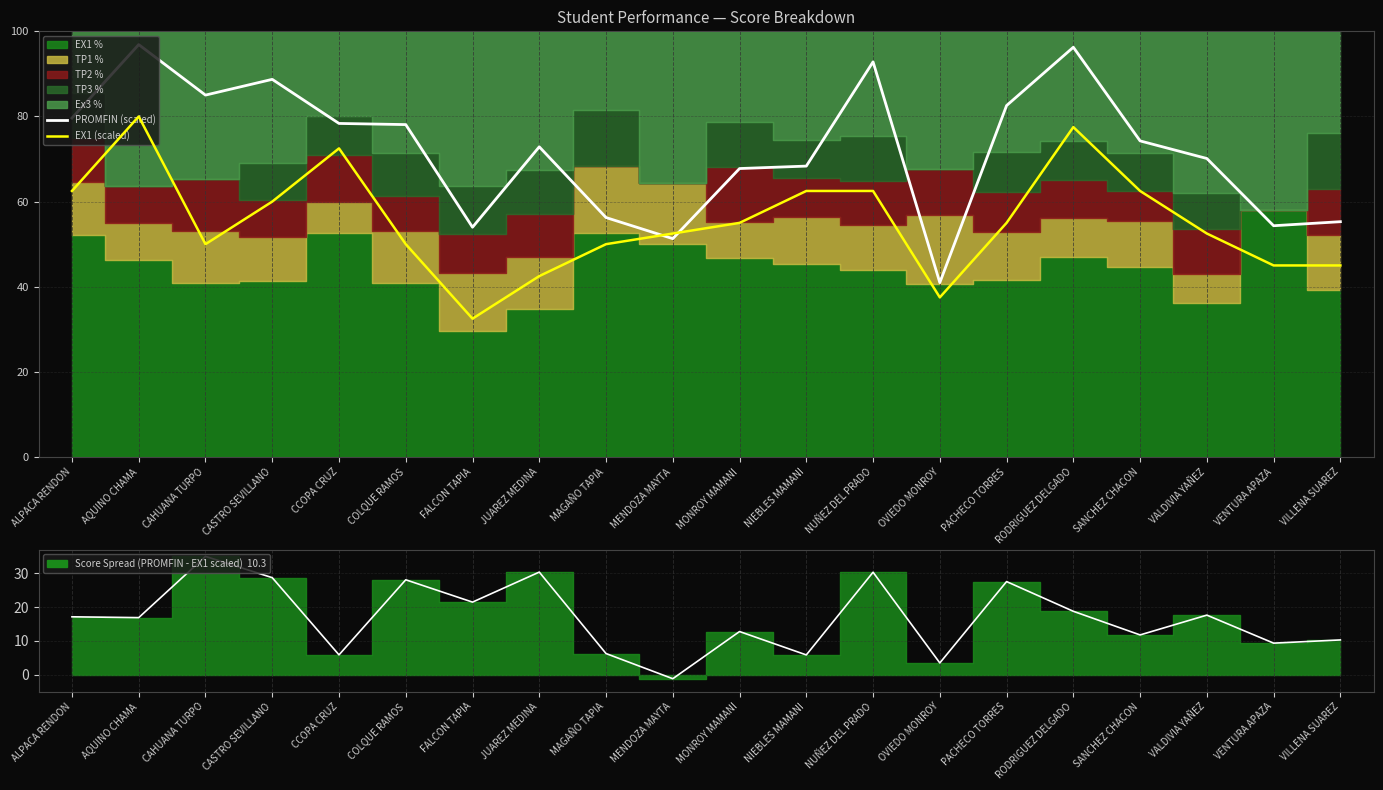

Rank the series by their average value, from lowest to highest.

EX1 (scaled), PROMFIN (scaled)